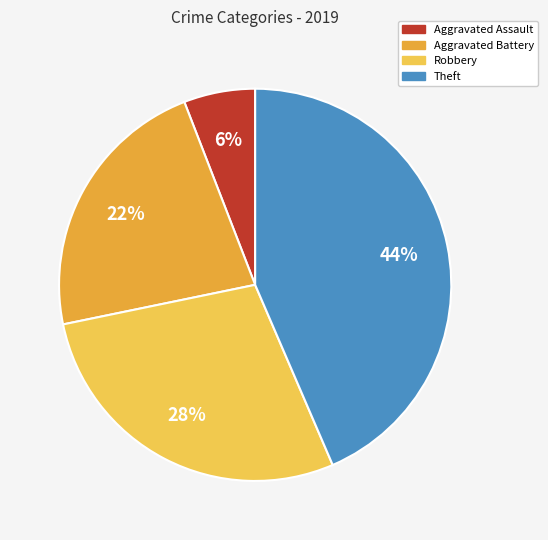

Between Aggravated Assault and Robbery, which is larger?

Robbery